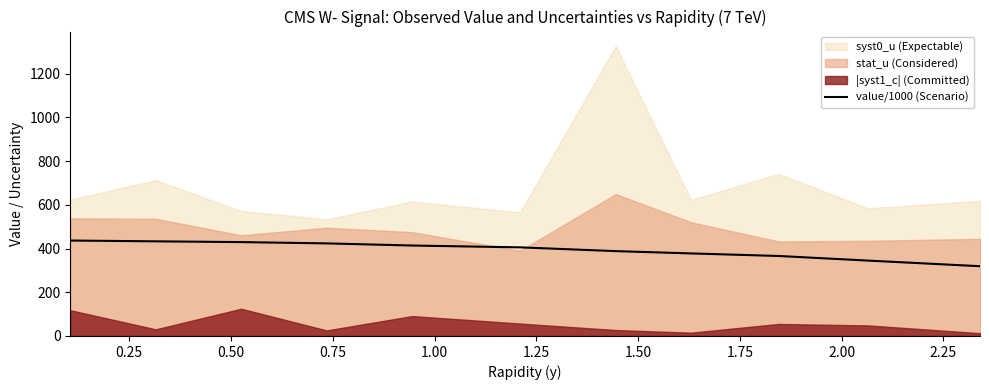

What is the lowest value of the value/1000 (Scenario) series?

319.0